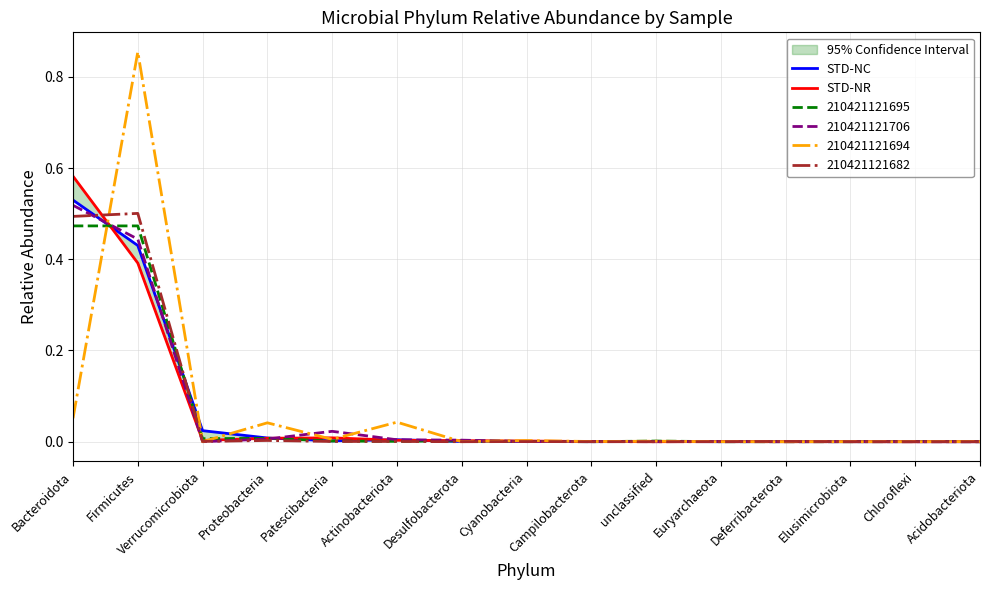

Which series has the largest total across all categories?

STD-NC